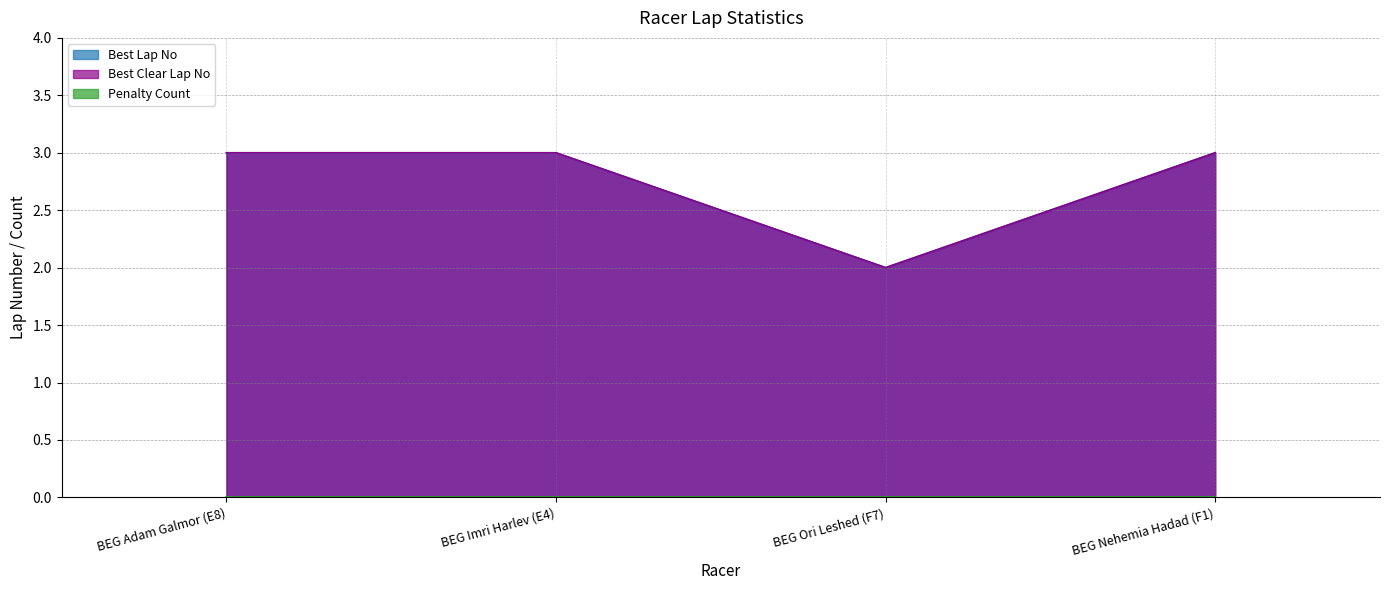

At which label is Best Clear Lap No closest to 2?

BEG Ori Leshed (F7)